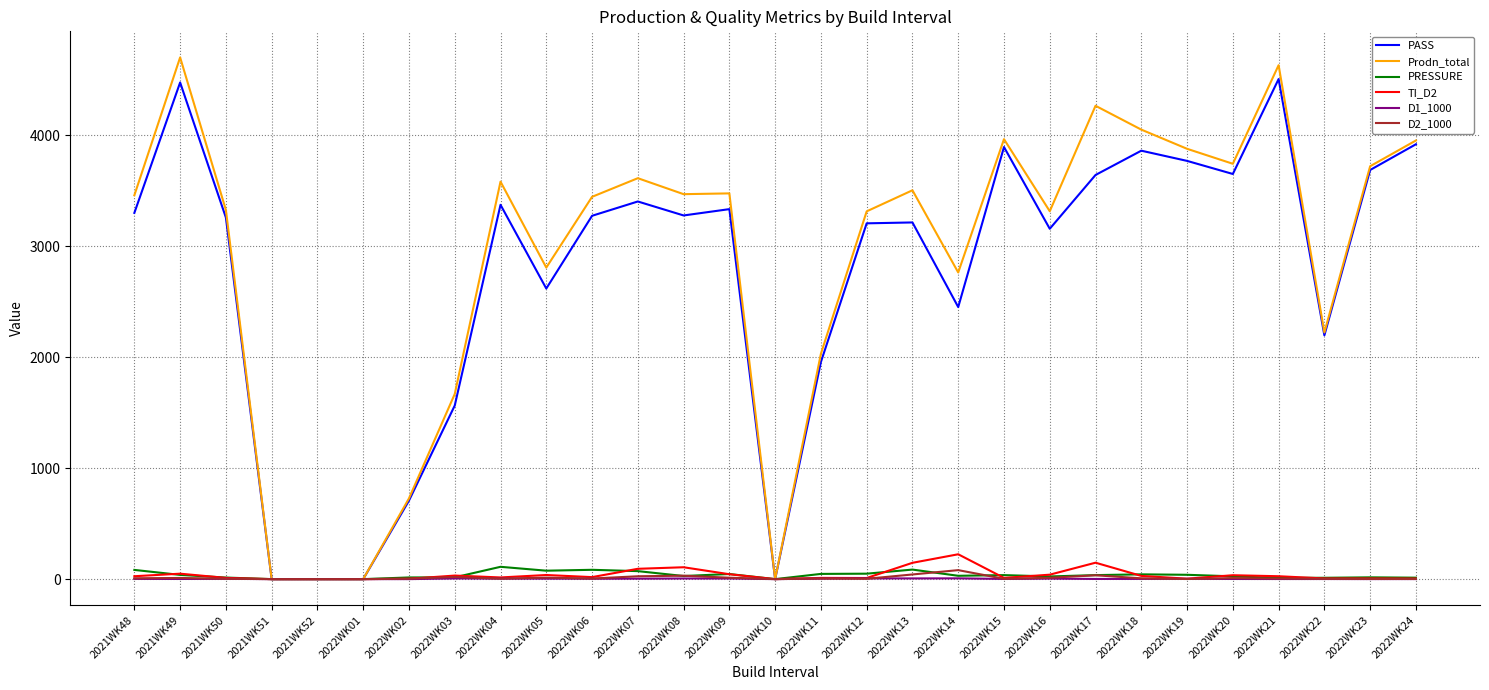

At which label does PASS first exceed 3276?

2021WK48